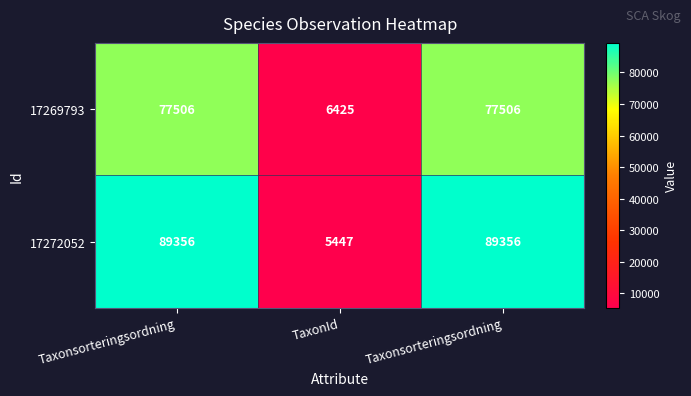

Between Taxonsorteringsordning and TaxonId, which series saw the biggest shift?

17272052